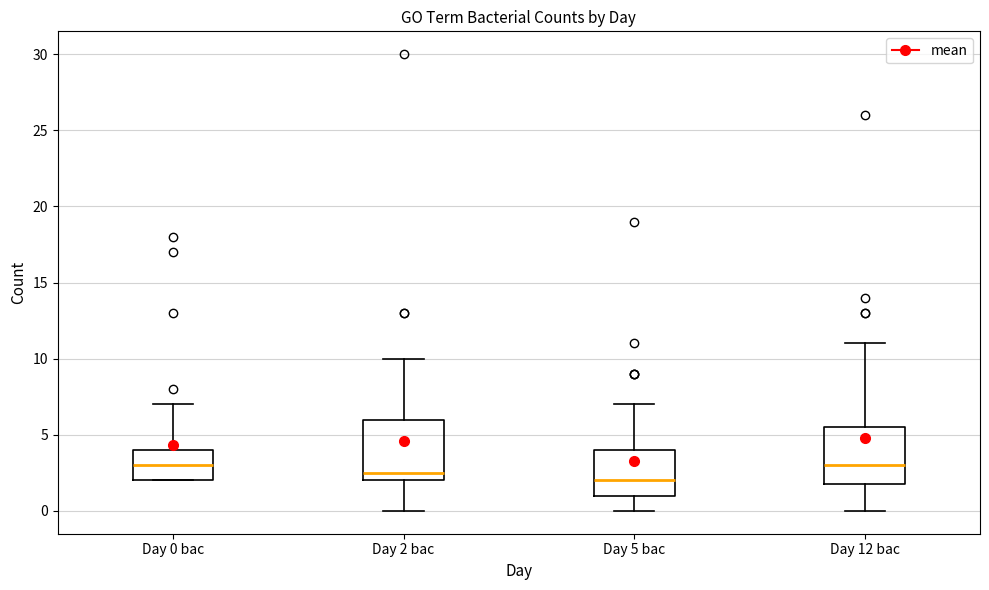

Which box's median line is the lowest?

Day 5 bac